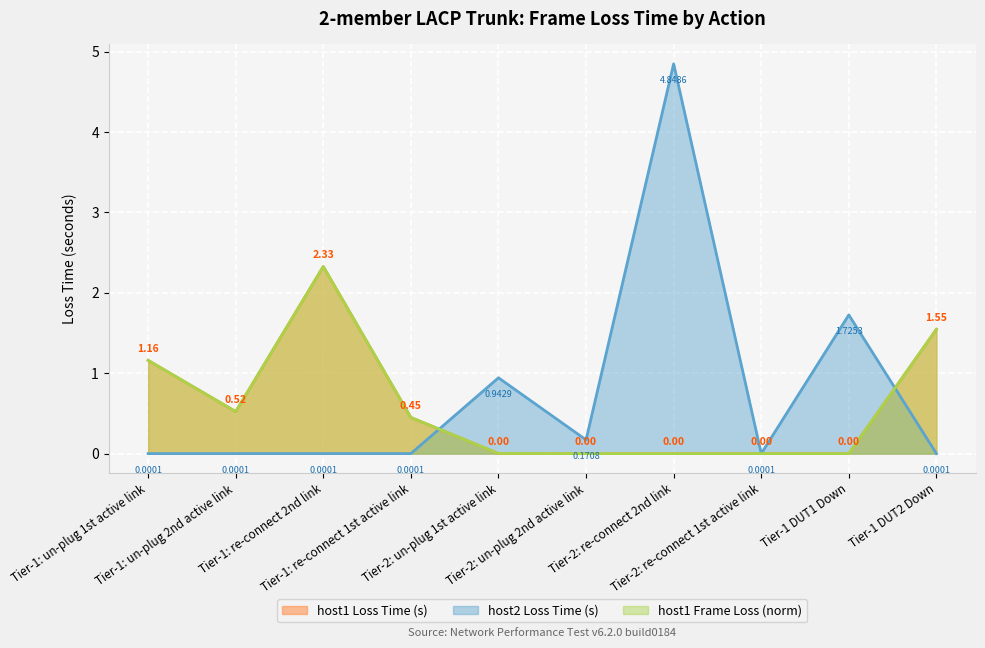

At which category does host1 Loss Time (s) reach its first local peak?

Tier-1: re-connect 2nd link